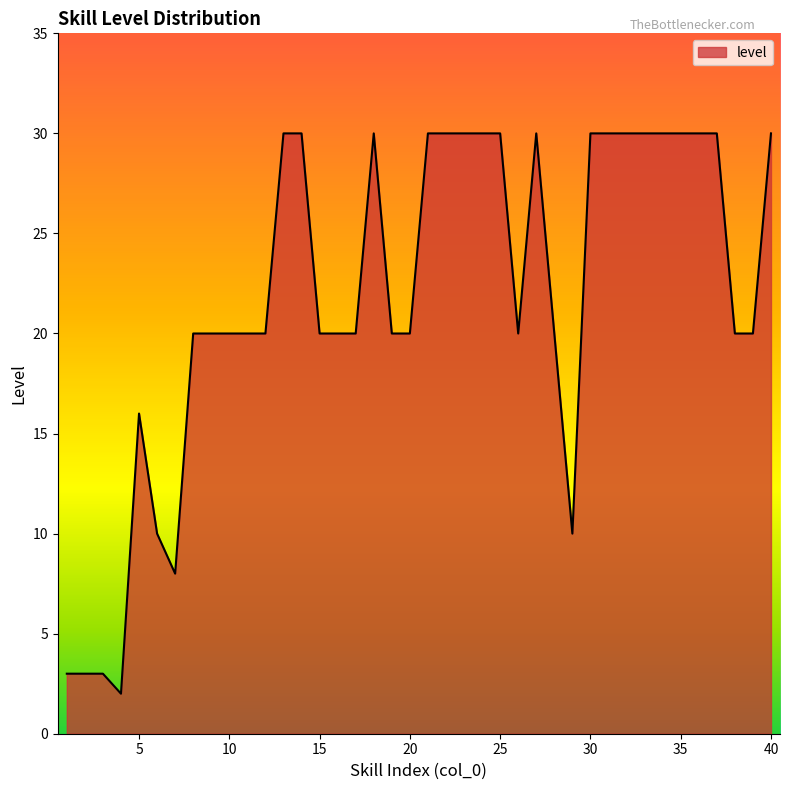

Reading left to right, list all the values displayed in this chart.

3	3	3	2	16	10	8	20	20	20	20	20	30	30	20	20	20	30	20	20	30	30	30	30	30	20	30	20	10	30	30	30	30	30	30	30	30	20	20	30